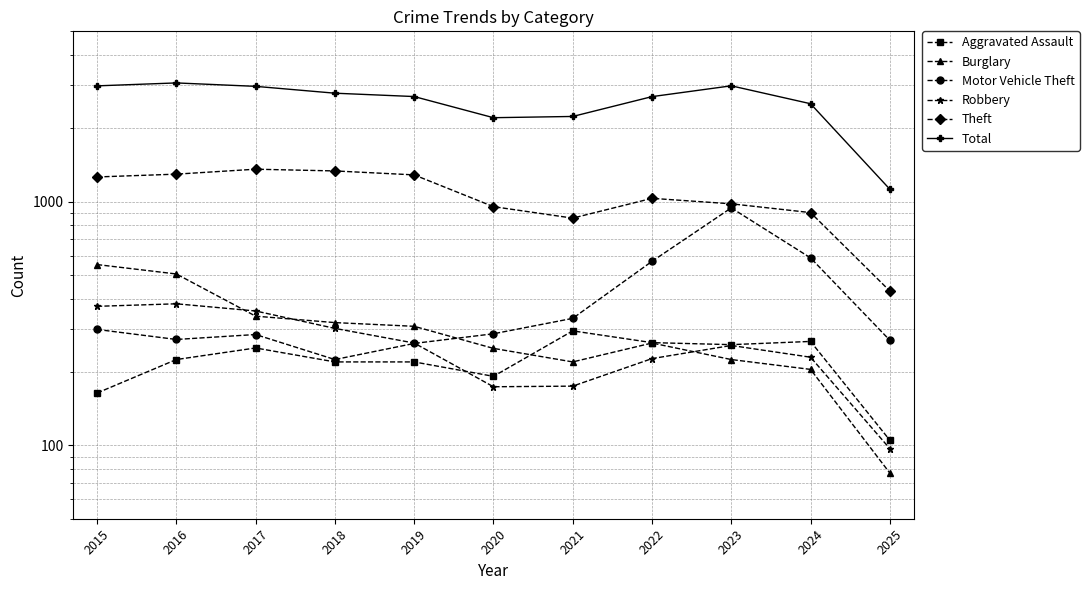

Which label corresponds to the largest value in the chart?

2016